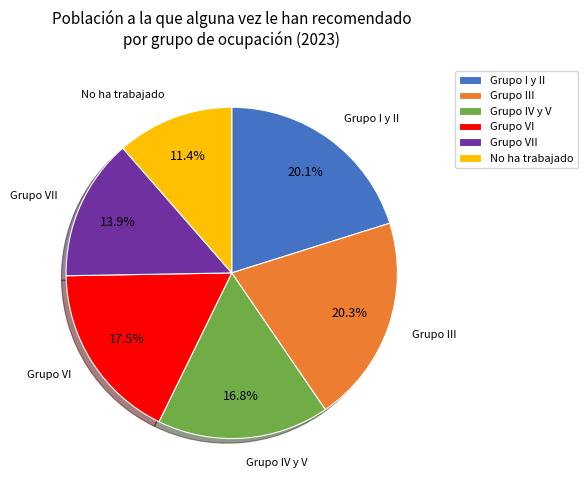

What is the smallest slice in the pie chart?

No ha trabajado